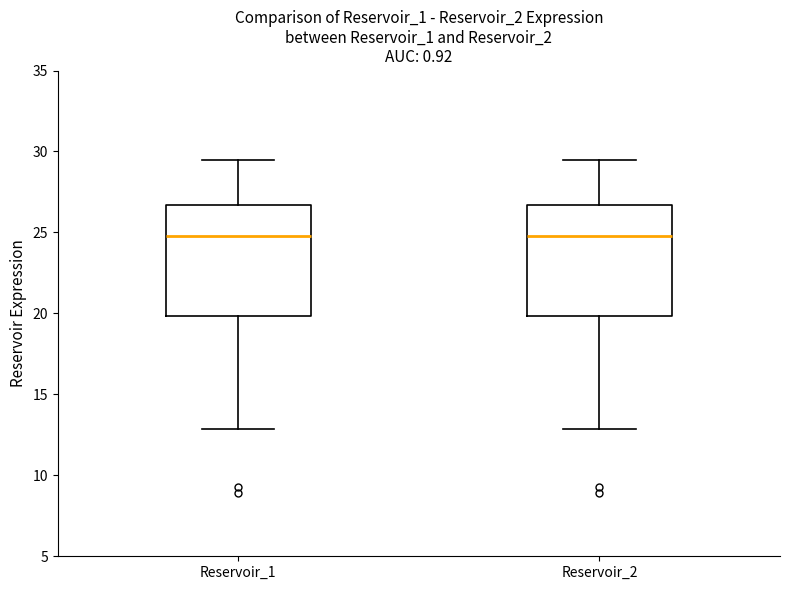

Where does the lower whisker of the box for Reservoir_2 end on the y-axis? The values are not printed on the chart, so give them approximately, as read against the axis.

13.0